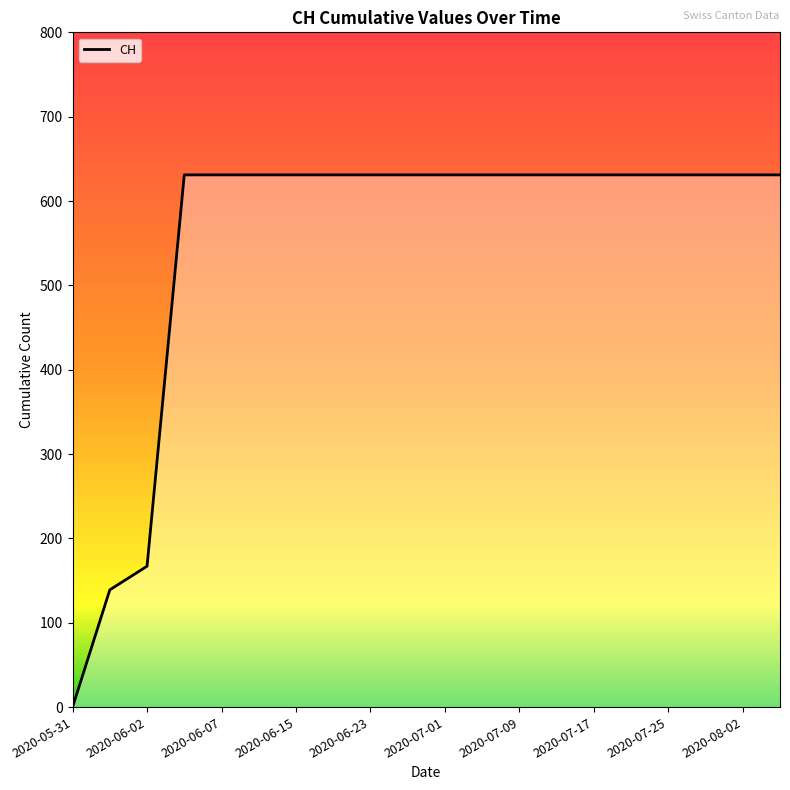

What is the maximum value shown in the chart?

631